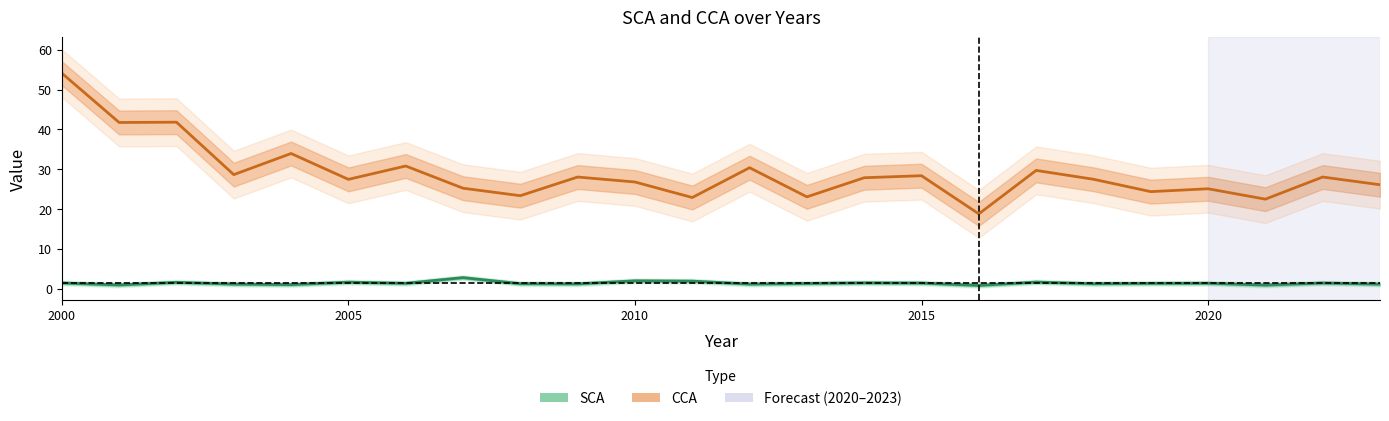

Which series has the largest total across all categories?

CCA